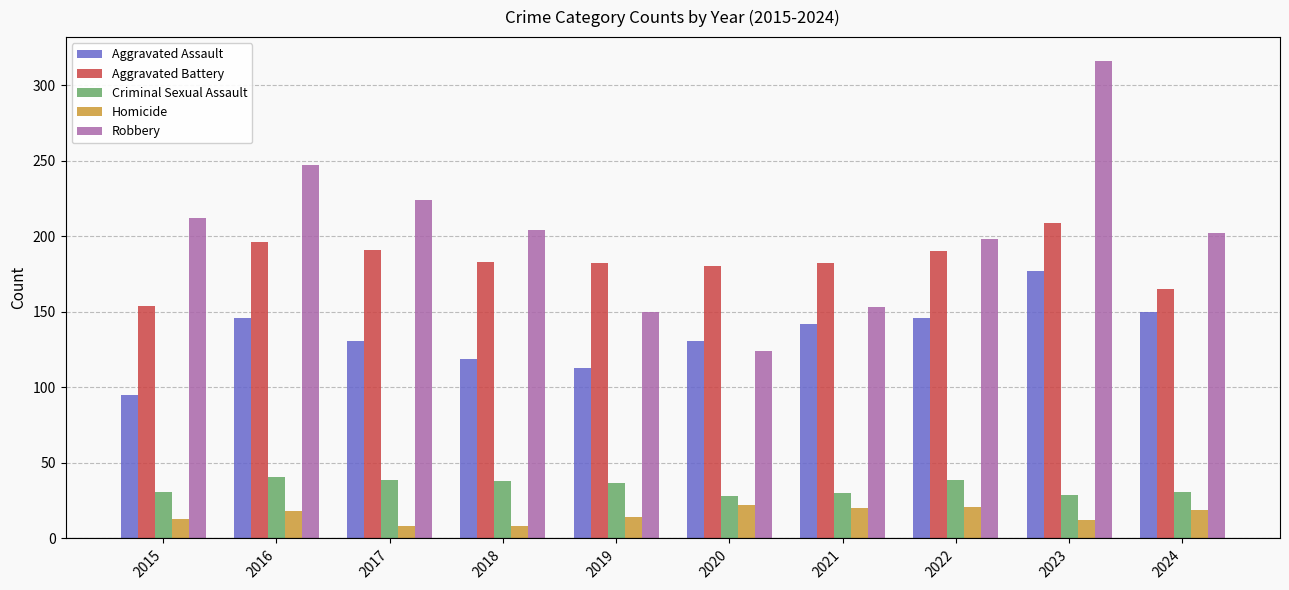

What is the value of the Homicide bar at the 8th from the left?

21